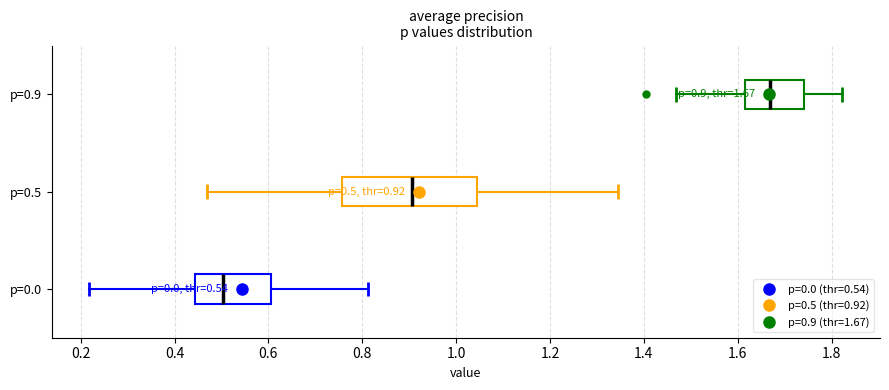

Which box is the widest, from its left edge to its right edge?

p=0.5